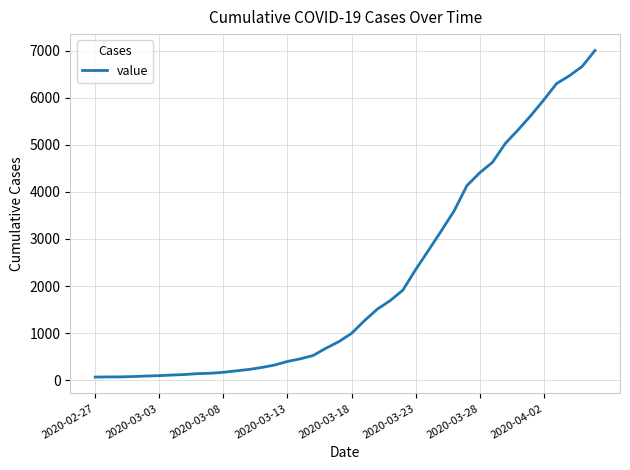

What is the greatest value displayed?

7005